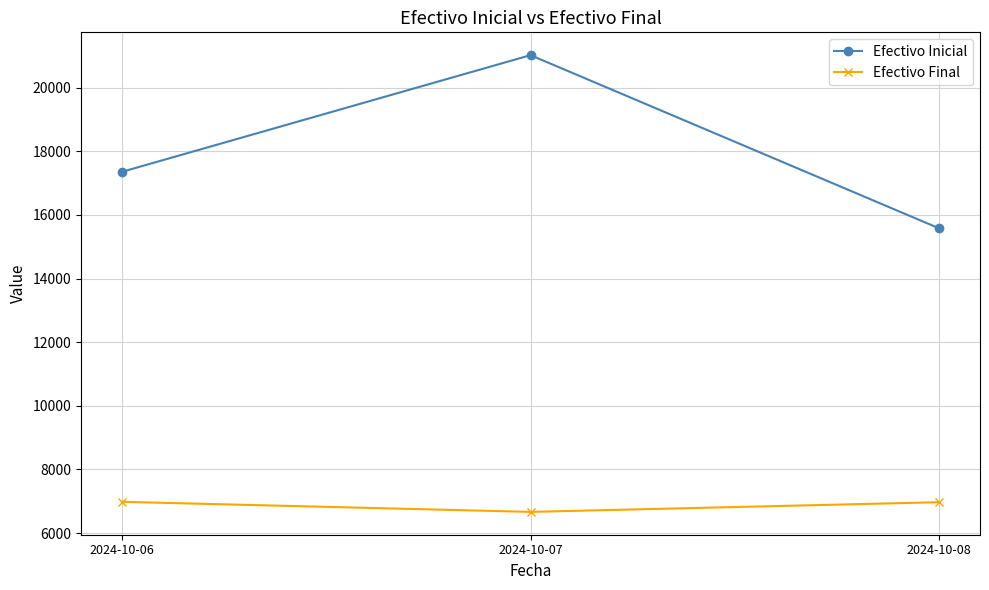

Where is Efectivo Final nearest to the value 6825?

2024-10-08